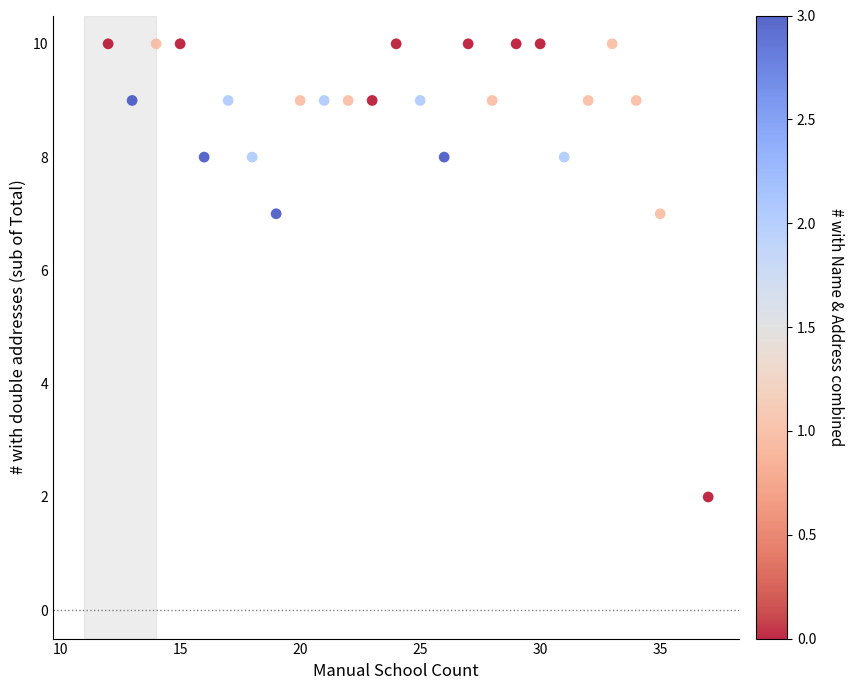

What is the range of Y values (max minus min)?

8